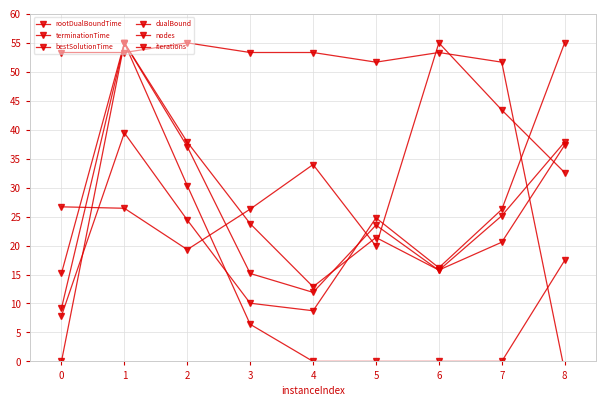

Is this an area chart (filled region under the line)?

No